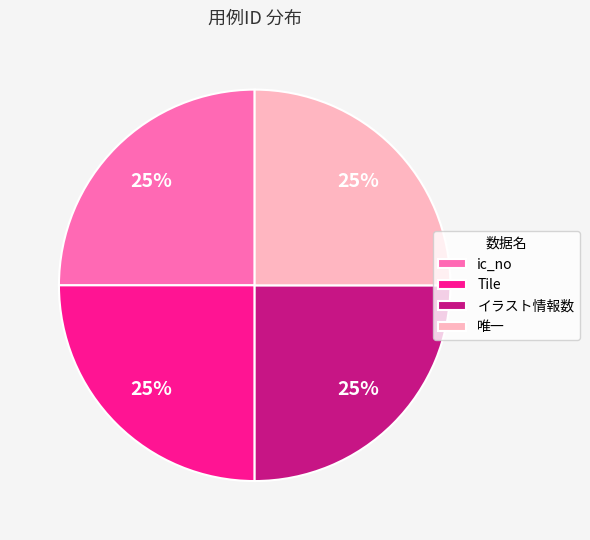

True or false: Tile accounts for 34% of the total.

False